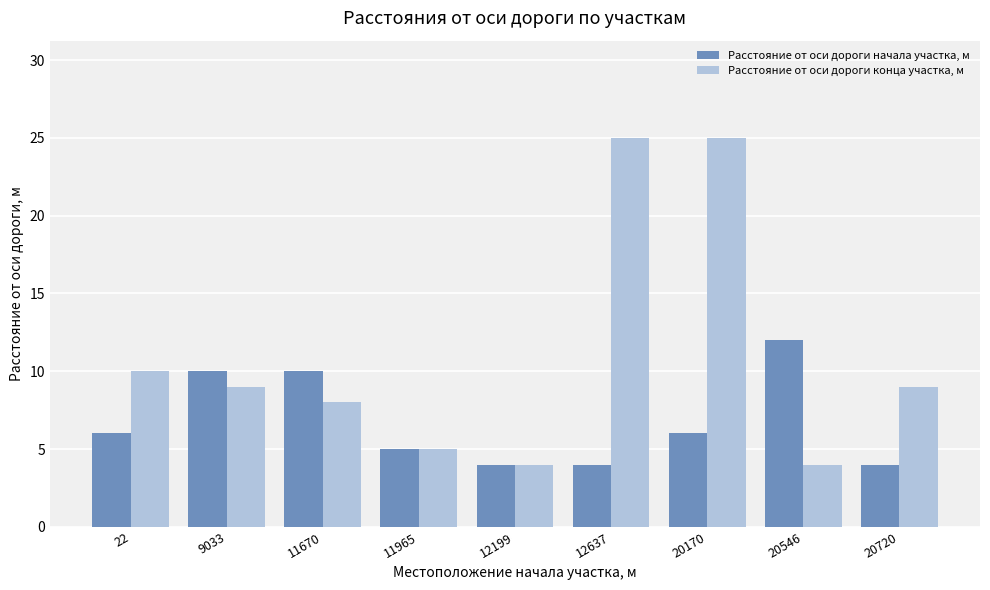

What is the difference between the second highest and second lowest values in the Расстояние от оси дороги начала участка, м series?

6